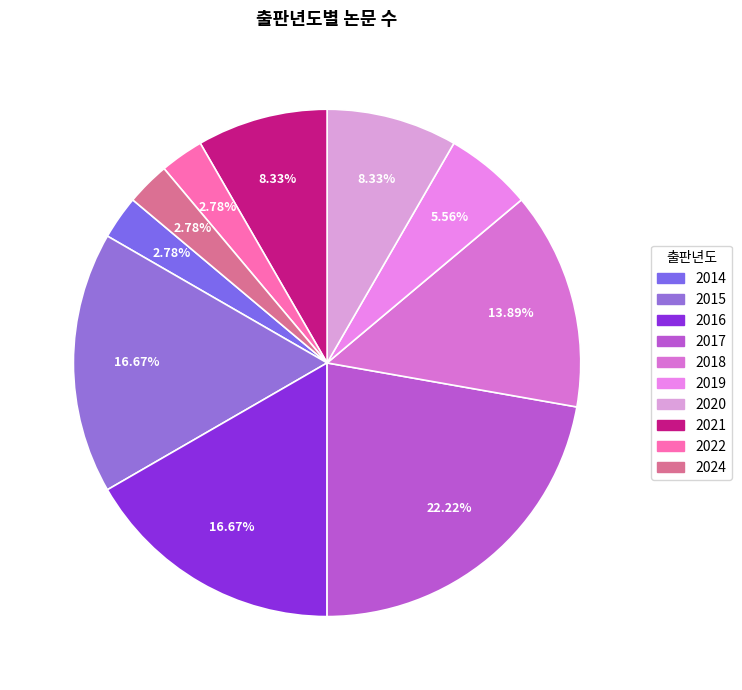

Count the number of slices in the pie.

10